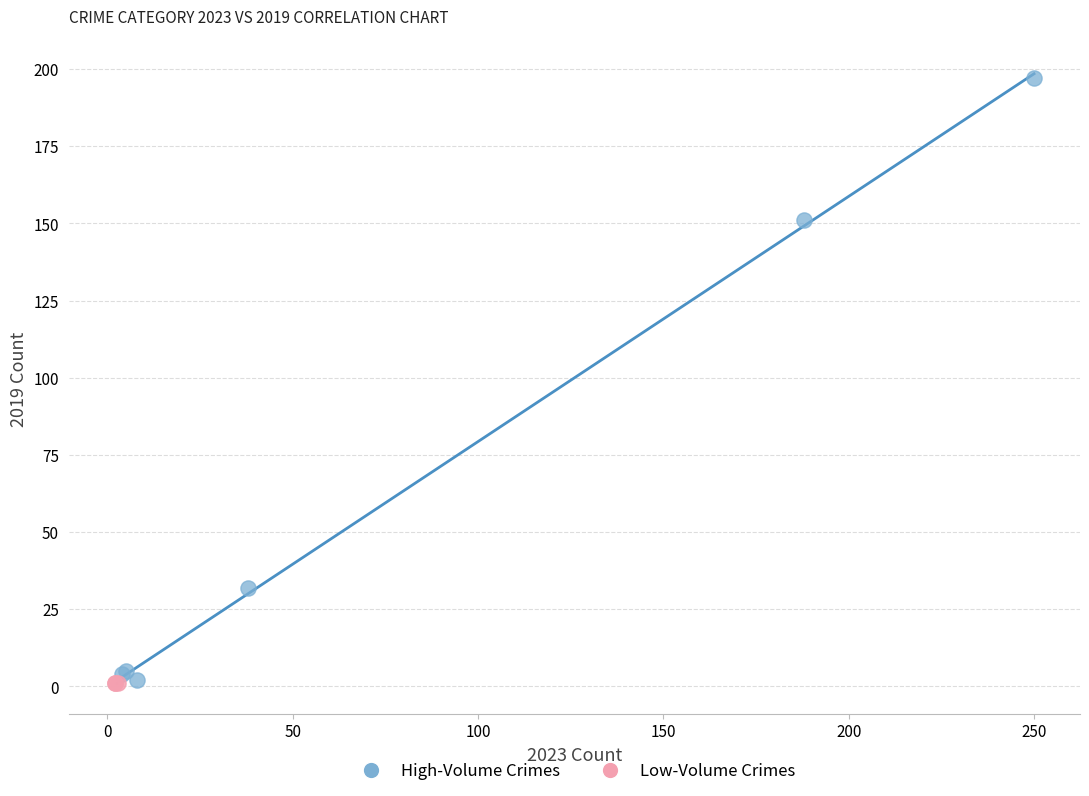

Which series reaches the maximum Y coordinate?

High-Volume Crimes